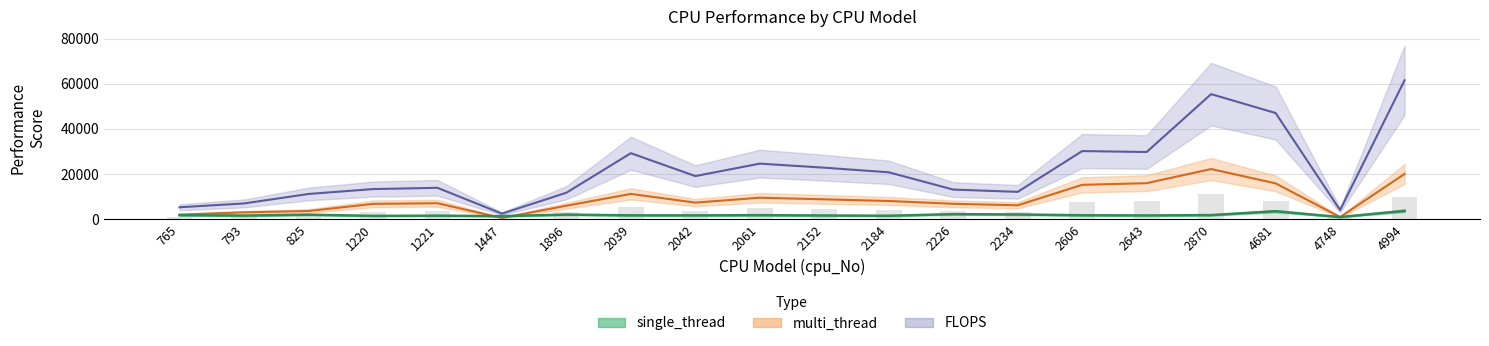

Which has a higher value, 765 or 2606?

765